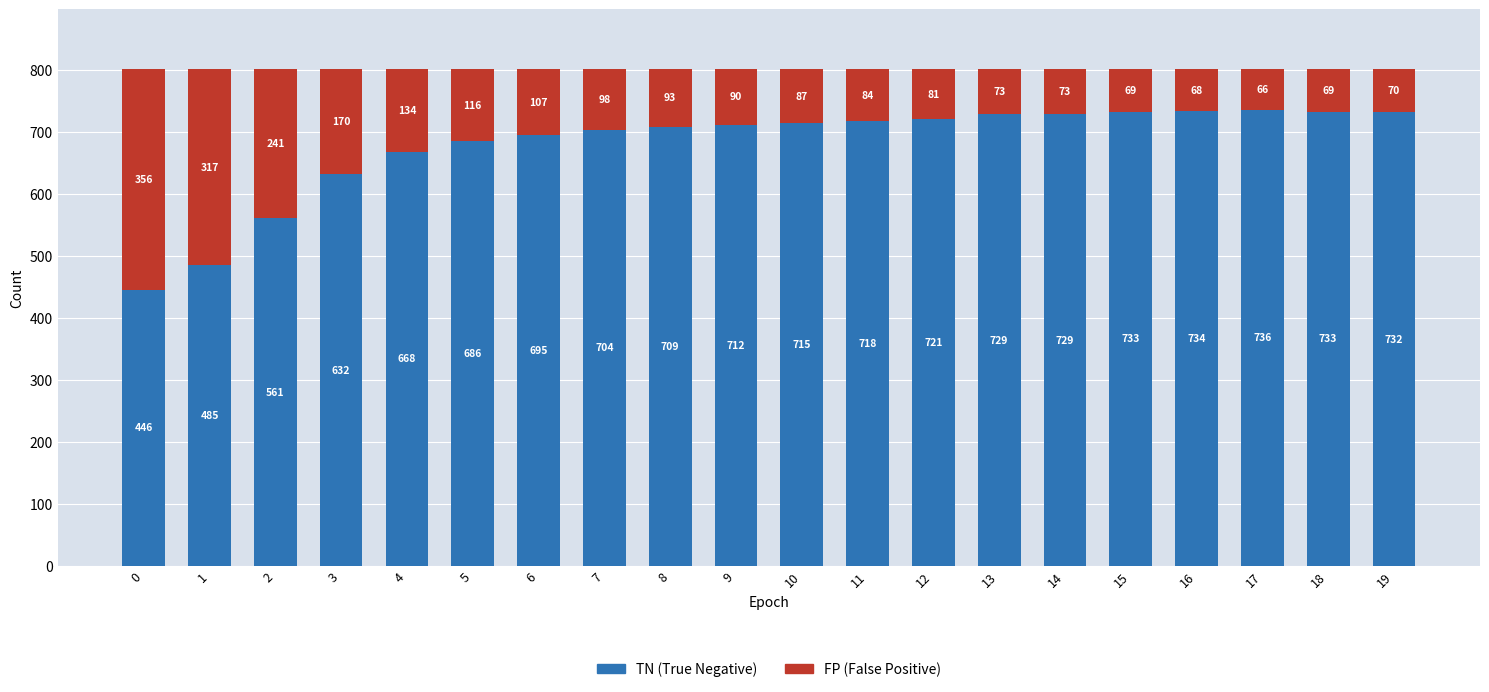

What is the total value across all series at 13?

802